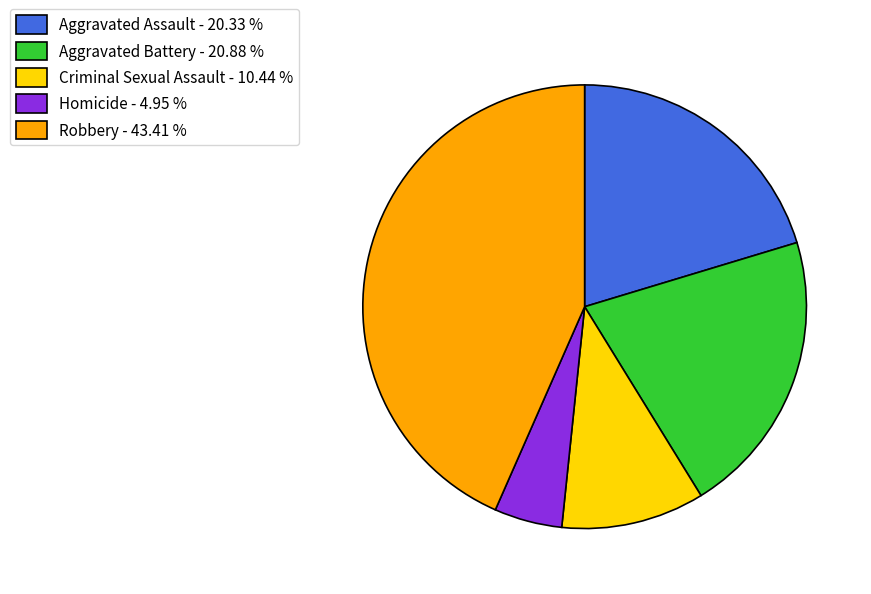

Do Criminal Sexual Assault - 10.44 % and Robbery - 43.41 % together represent more than half of the pie?

Yes